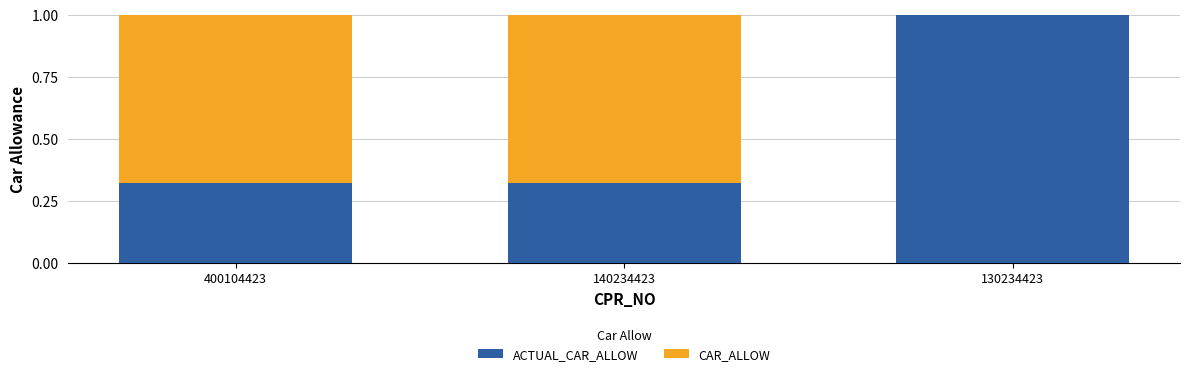

What is the total value across all series at 400104423?

1.0